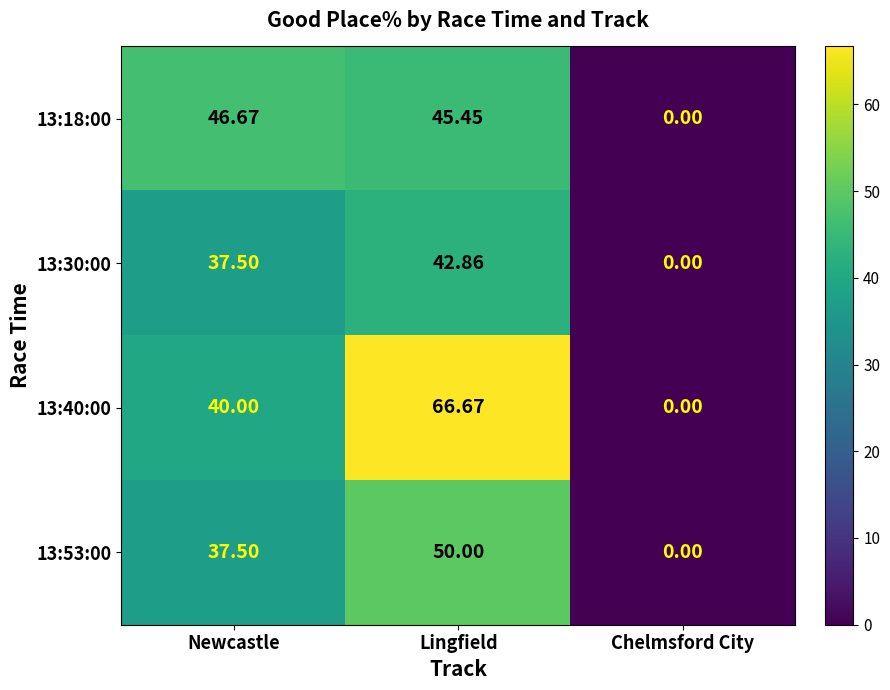

Which series has the largest total across all categories?

13:40:00